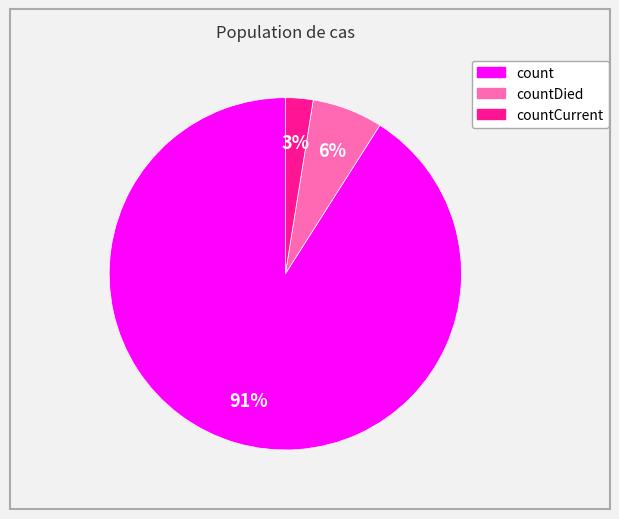

Is there a majority slice in this chart?

Yes